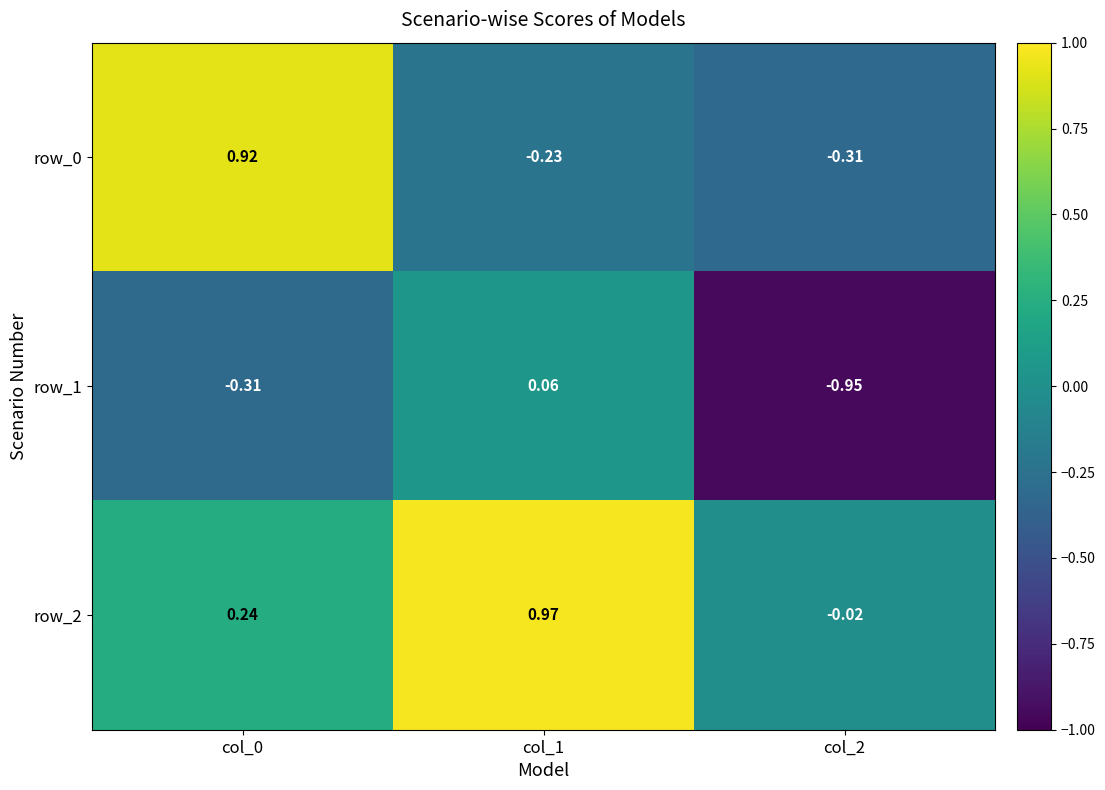

Which series has the largest total across all categories?

row_2